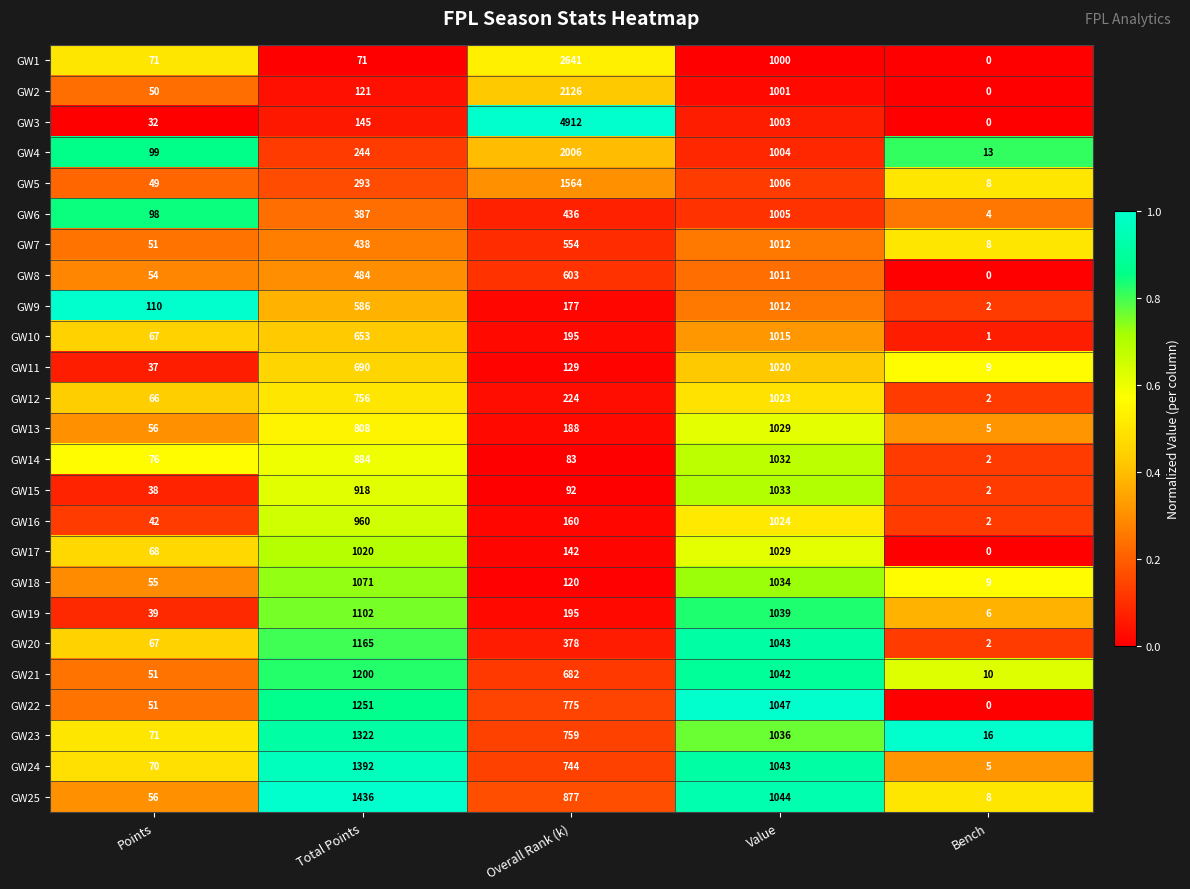

What is the difference between the maximum and minimum values in the GW11 series?

1011